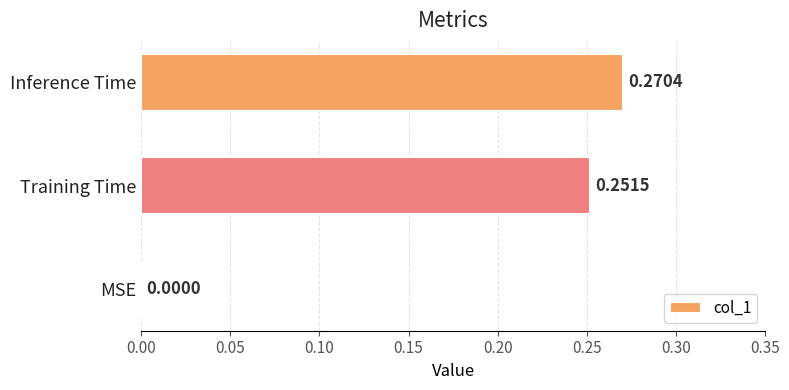

Which label corresponds to the largest value in the chart?

Inference Time